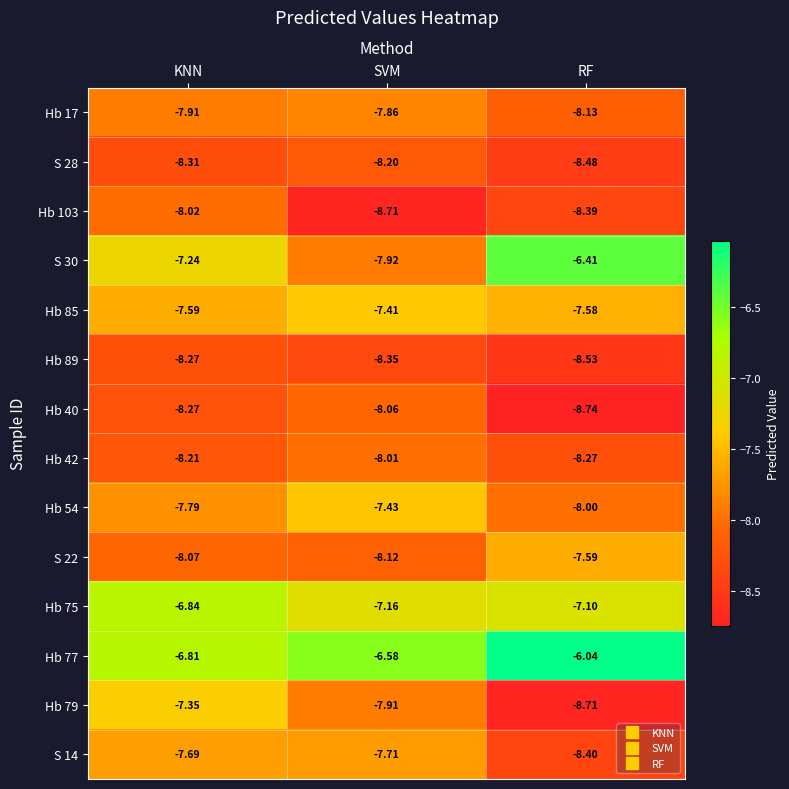

Which category has the highest value across all series?

RF